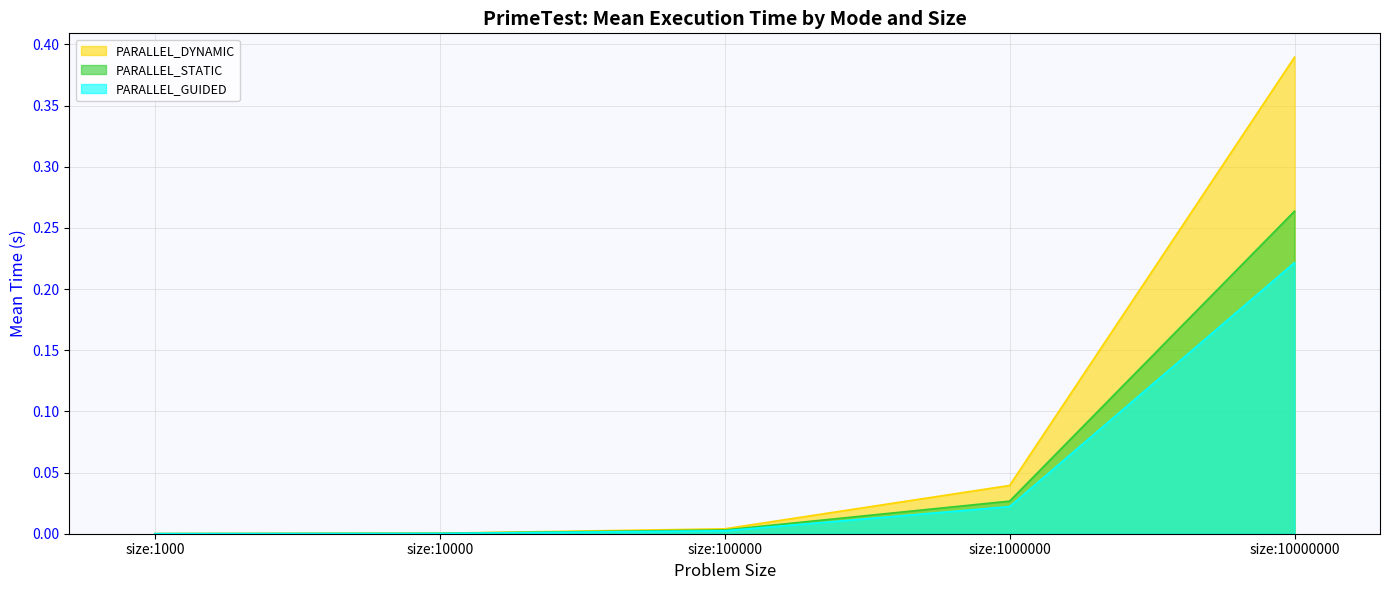

Which series has the largest range (max minus min)?

PARALLEL_DYNAMIC